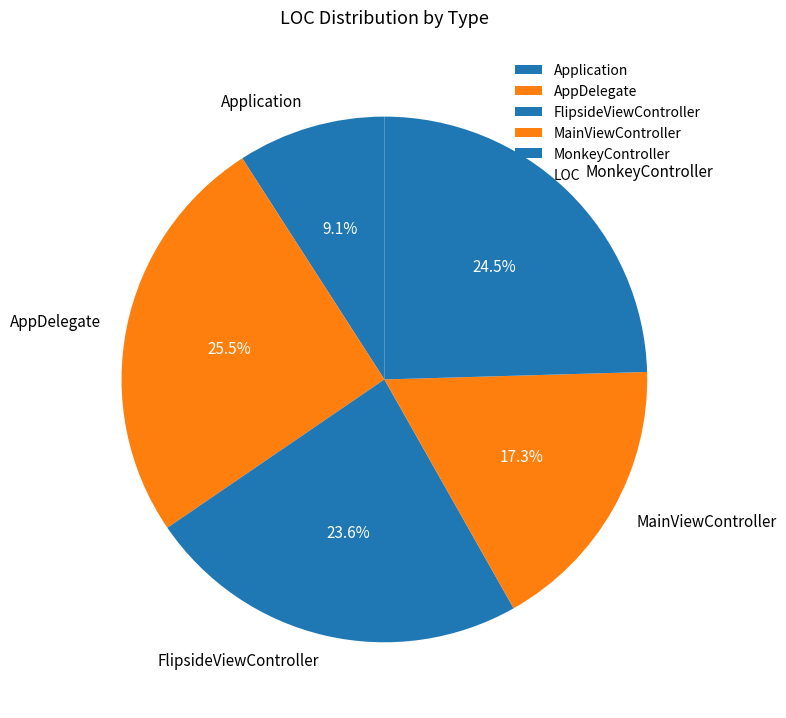

True or false: MonkeyController accounts for 18% of the total.

False